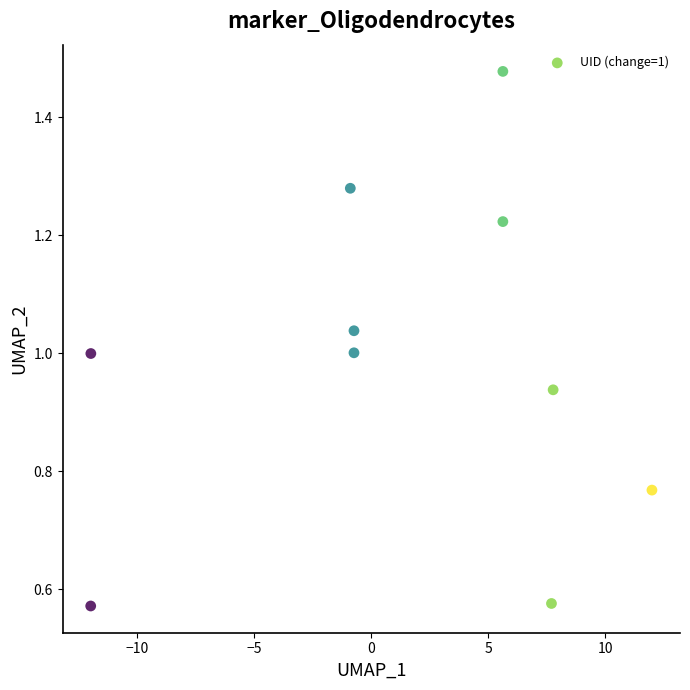

What is the range of X values (max minus min)?

24.0